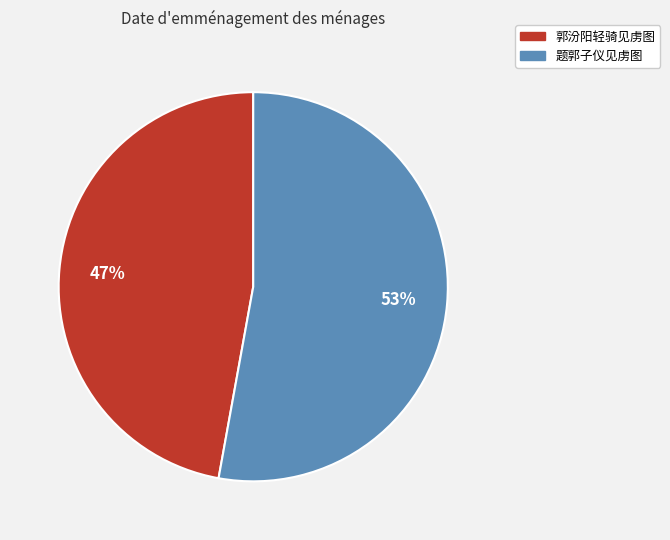

Approximately how many times larger is the value at 郭汾阳轻骑见虏图 compared to 题郭子仪见虏图?

0.9